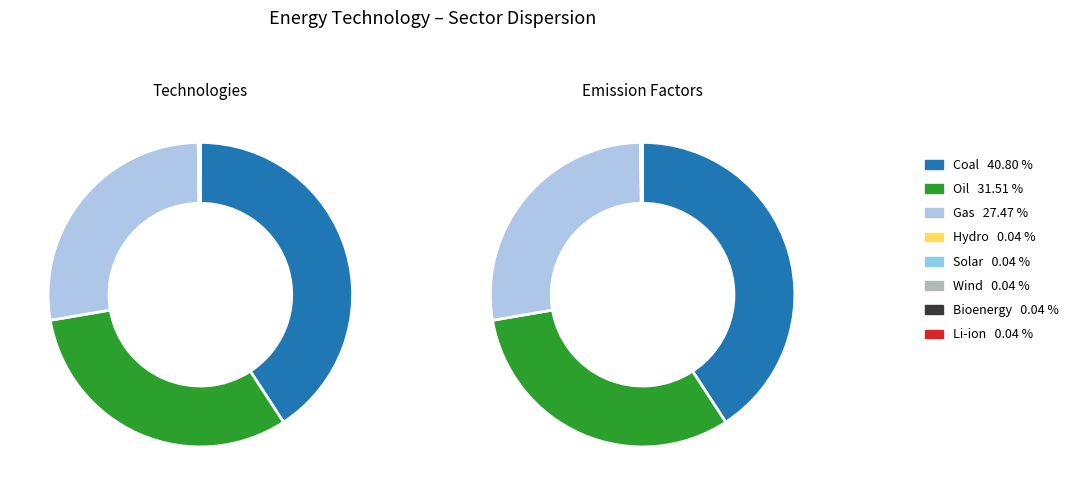

Which slice is the largest?

Coal